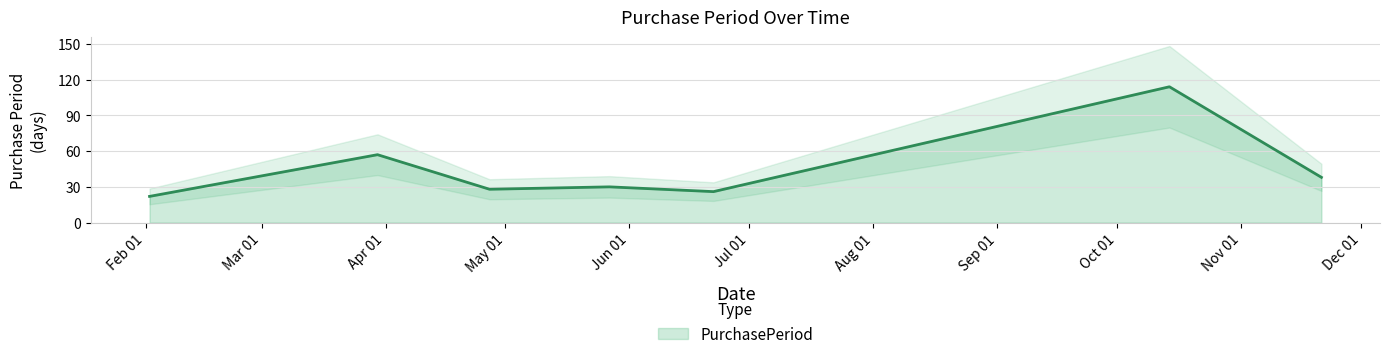

What position from the right is 2016-10-14?

2